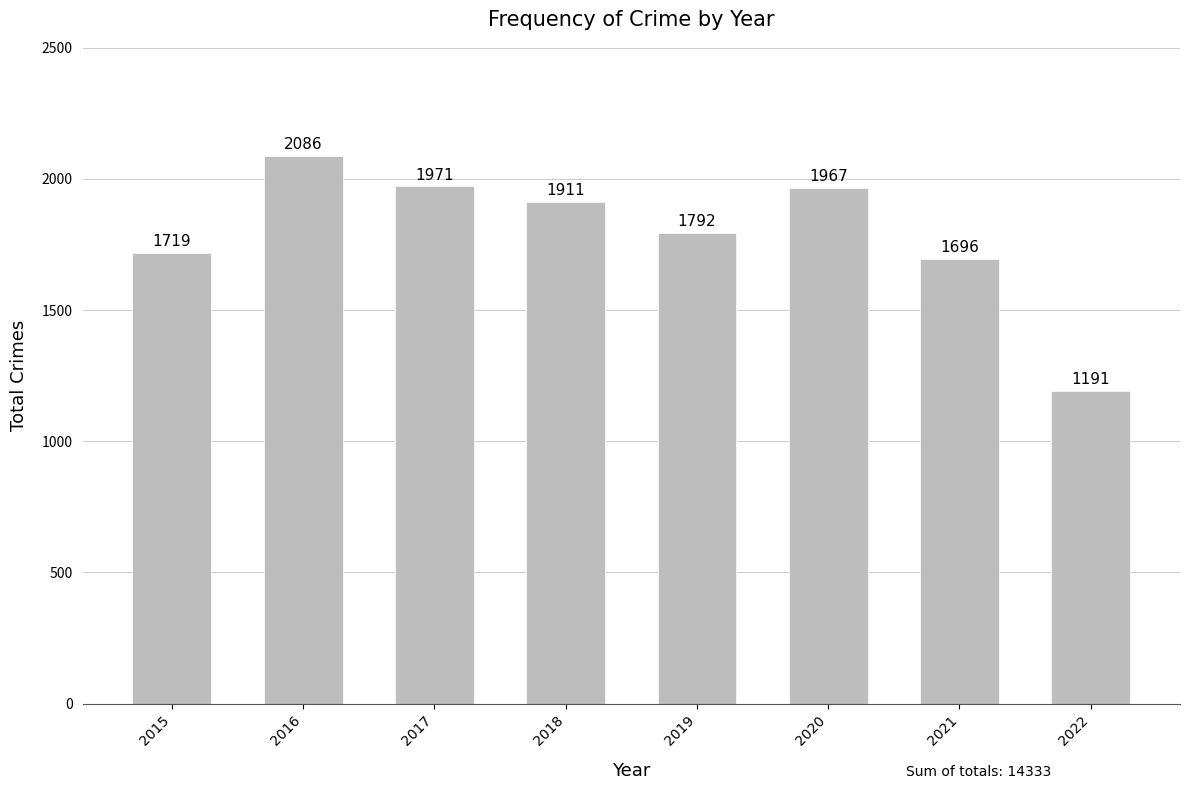

What is the difference between the second highest and minimum values?

780